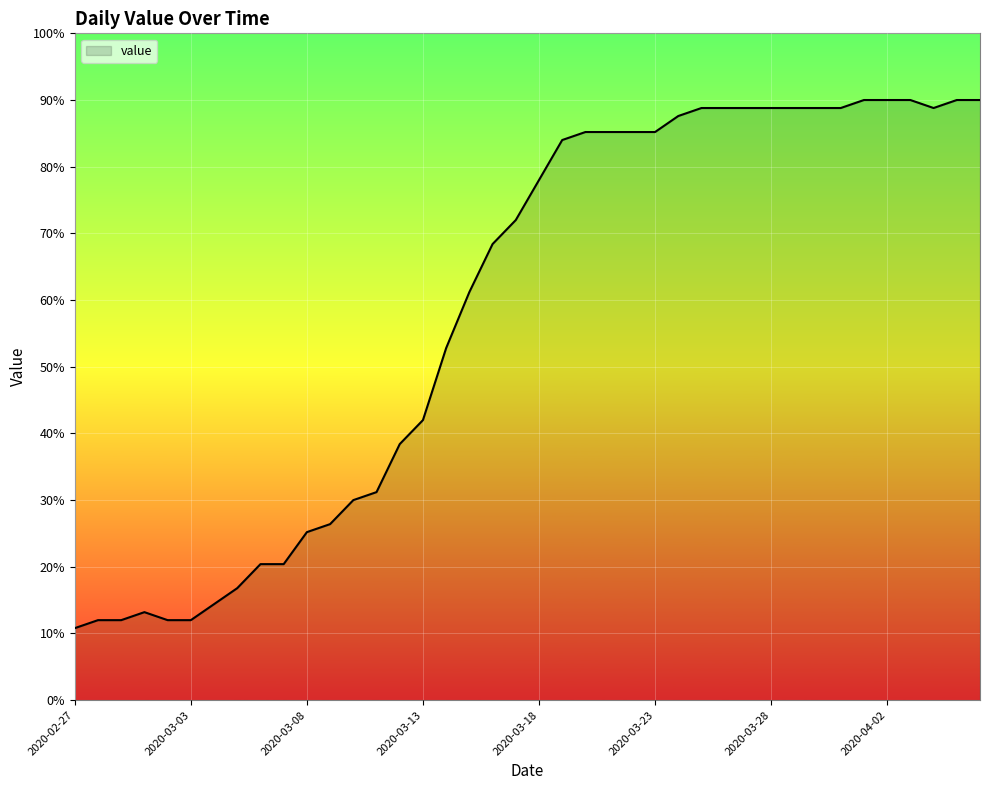

What is the smallest value displayed?

10.8